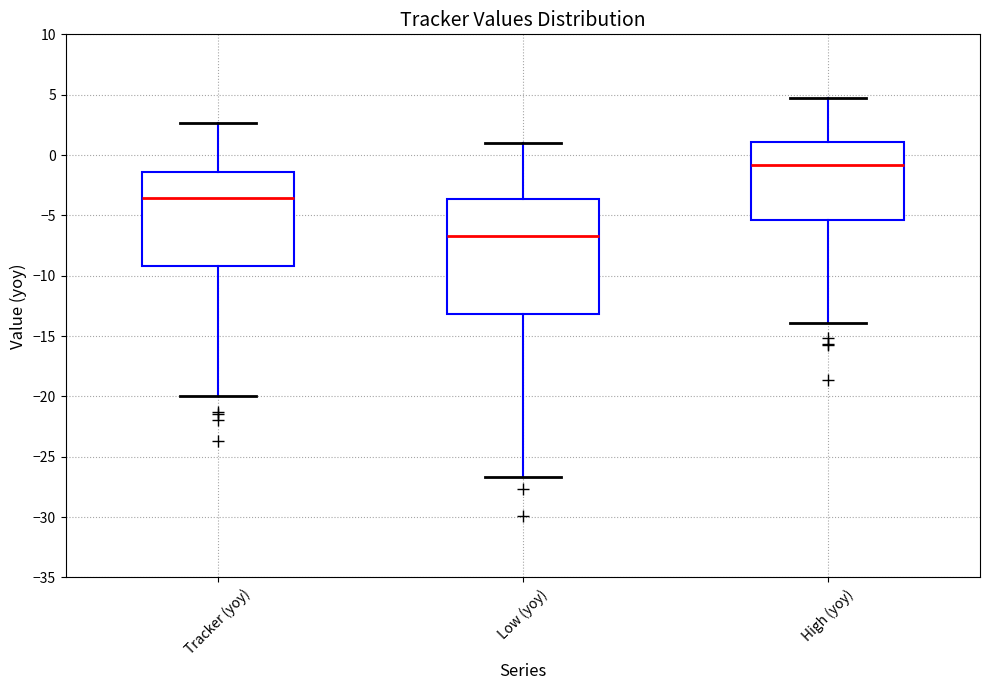

Which box's median line is the lowest?

Low (yoy)